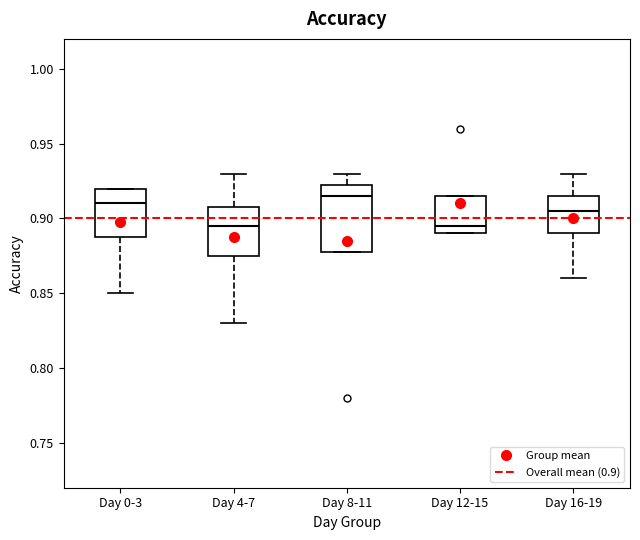

Where is the upper edge of the box for Day 16-19 on the y-axis? The values are not printed on the chart, so give them approximately, as read against the axis.

0.915